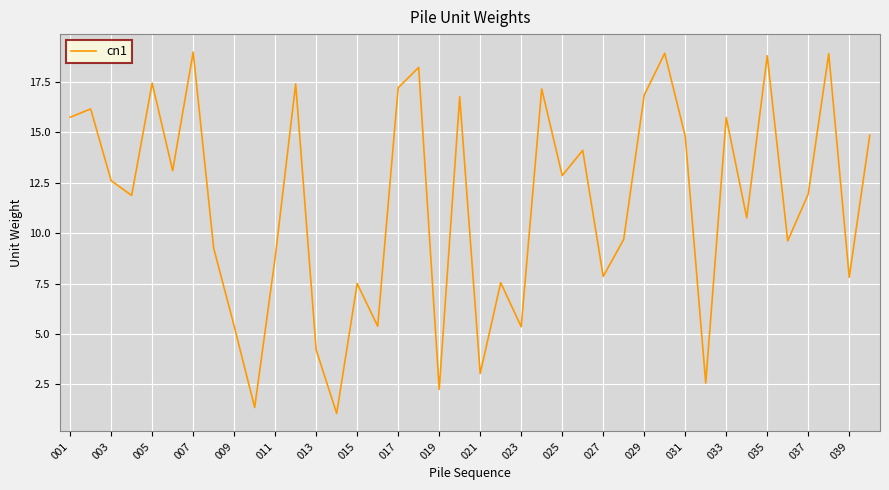

What is the maximum value shown in the chart?

19.0